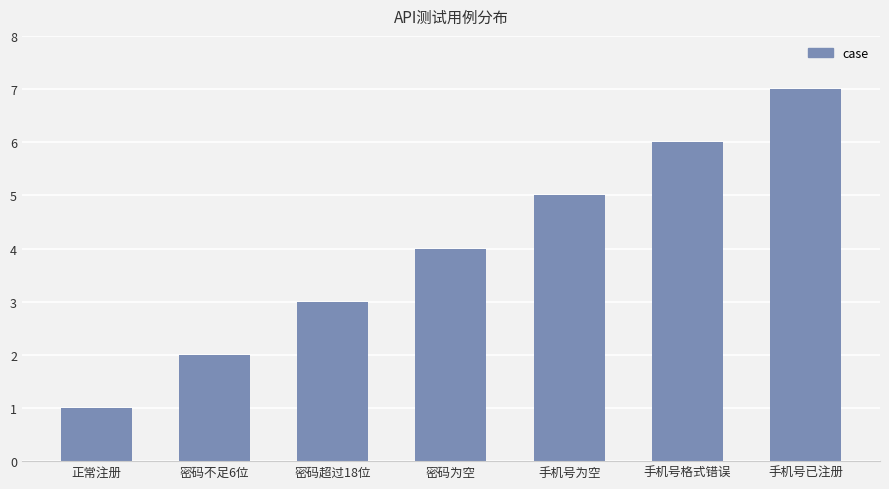

Reading left to right, what are all the values shown in this chart?

正常注册=1	密码不足6位=2	密码超过18位=3	密码为空=4	手机号为空=5	手机号格式错误=6	手机号已注册=7